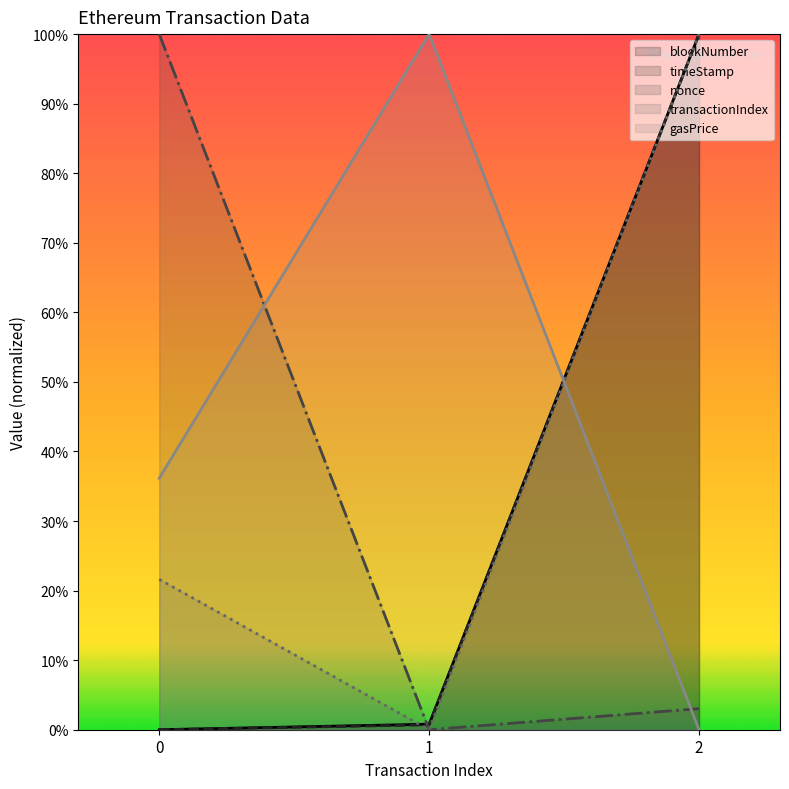

Which series has the largest total across all categories?

gasPrice